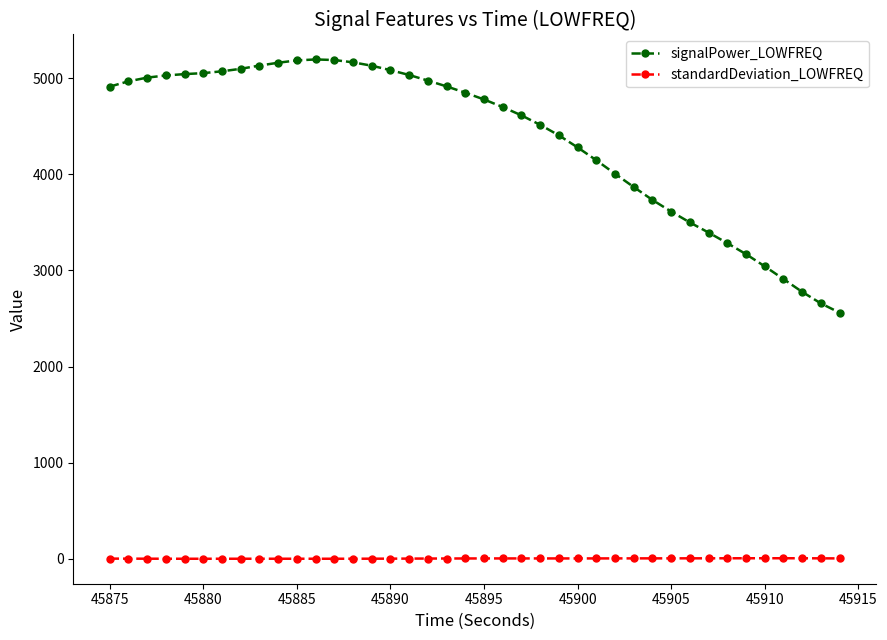

What is the highest value of the signalPower_LOWFREQ series?

5194.9